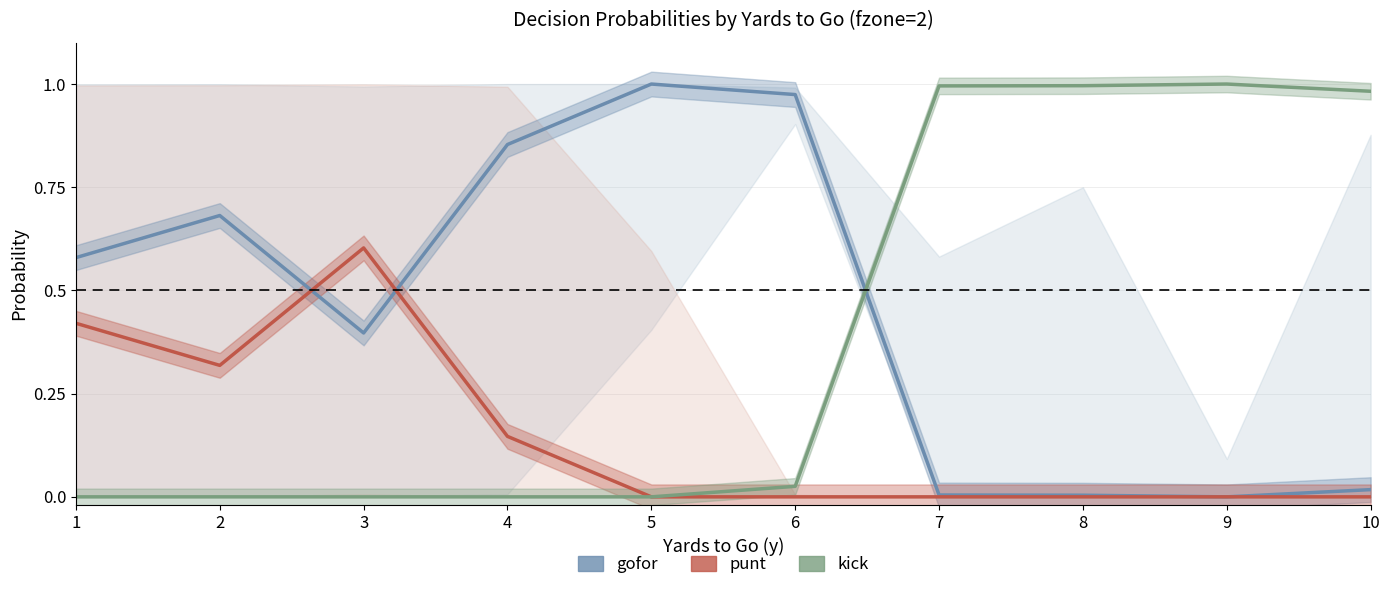

What are all the series names shown in the legend?

gofor, punt, kick